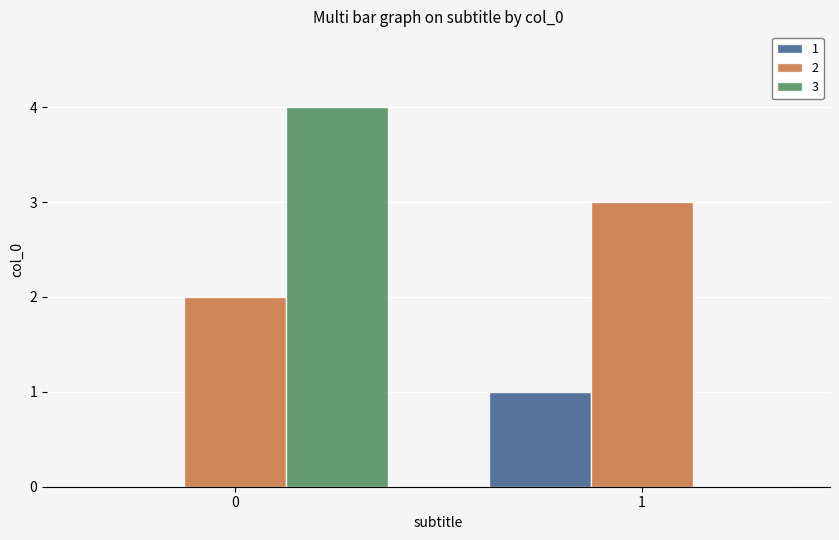

Are the bars horizontal?

No